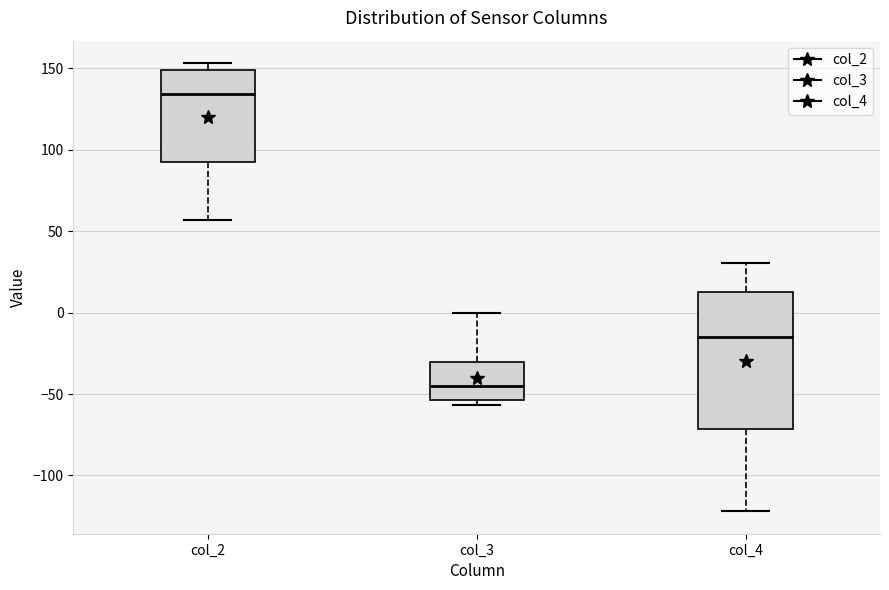

Which box is the tallest, from its lower edge to its upper edge?

col_4